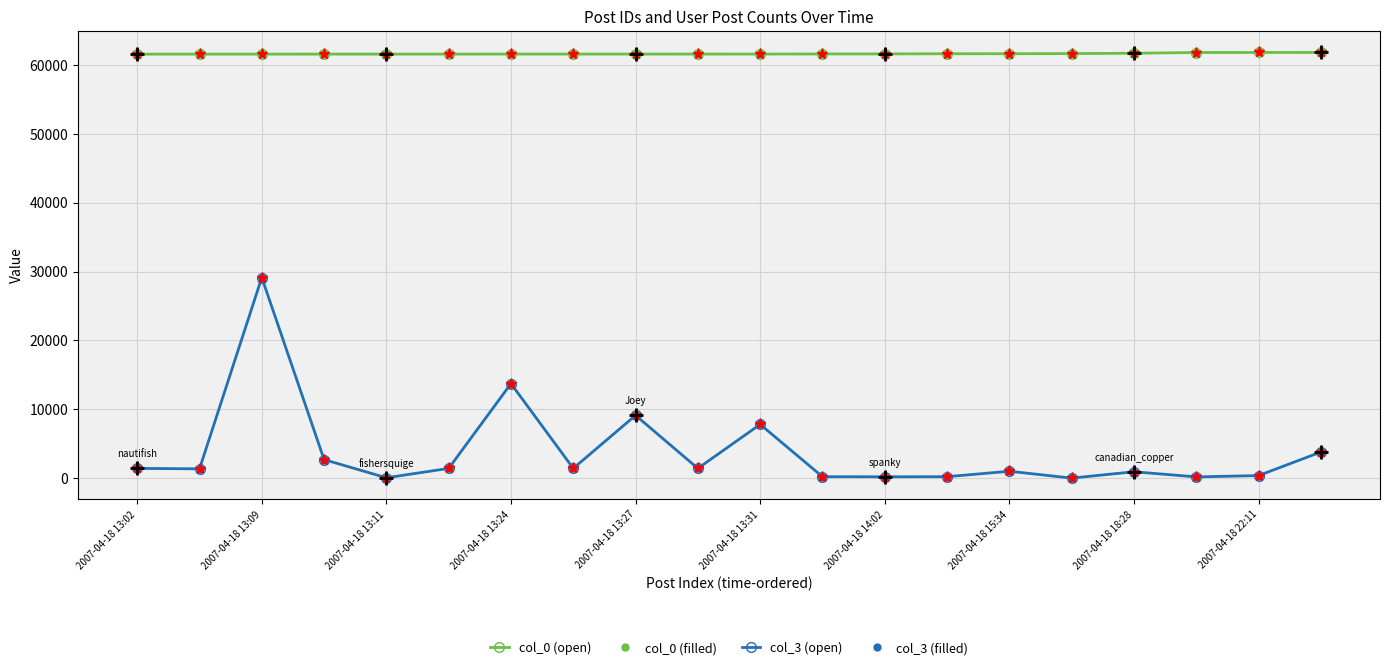

In col_3 (open), how many points are lower than both neighbors (excluding endpoints)?

7